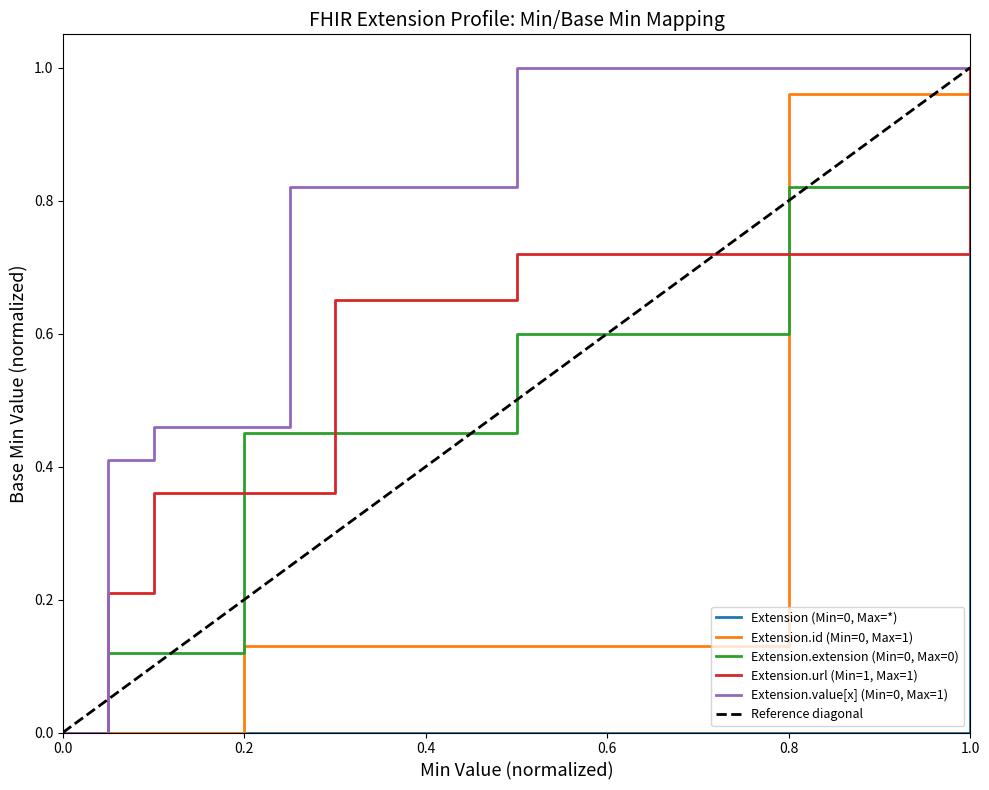

Which category has the highest value in the Extension.extension (Min=0, Max=0) series?

1.0